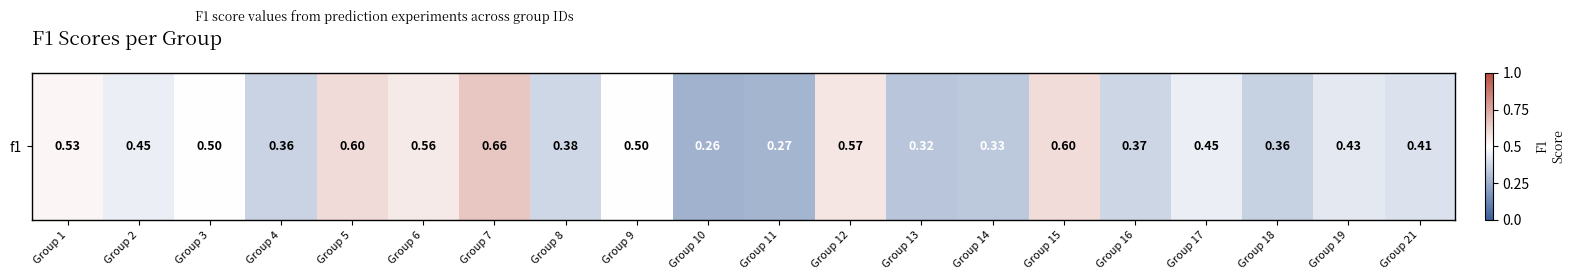

The value at Group 8 is 0.6. True or false?

False